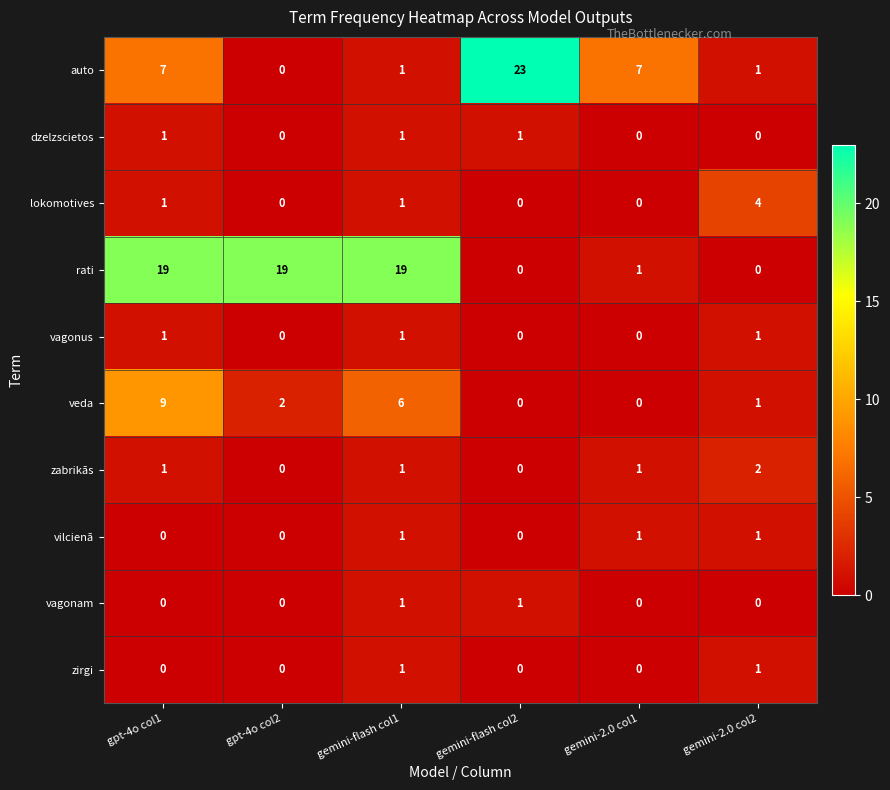

What is the maximum value for rati?

19